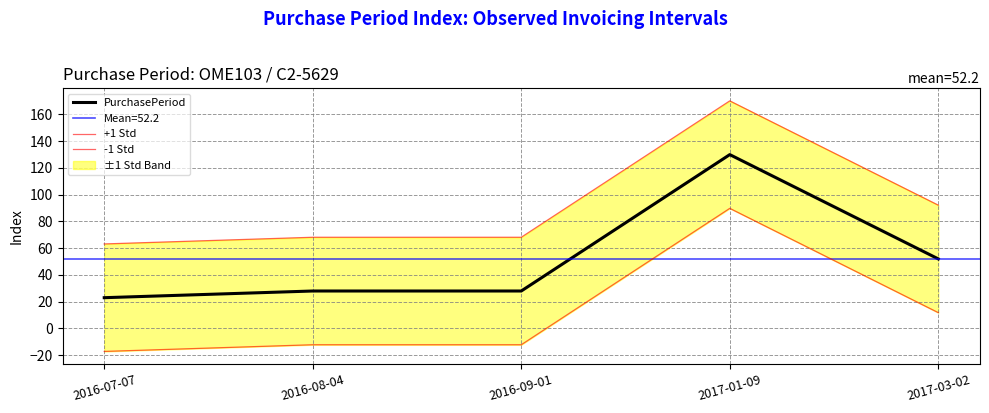

Which has a higher value, 2016-09-01 or 2017-01-09?

2017-01-09